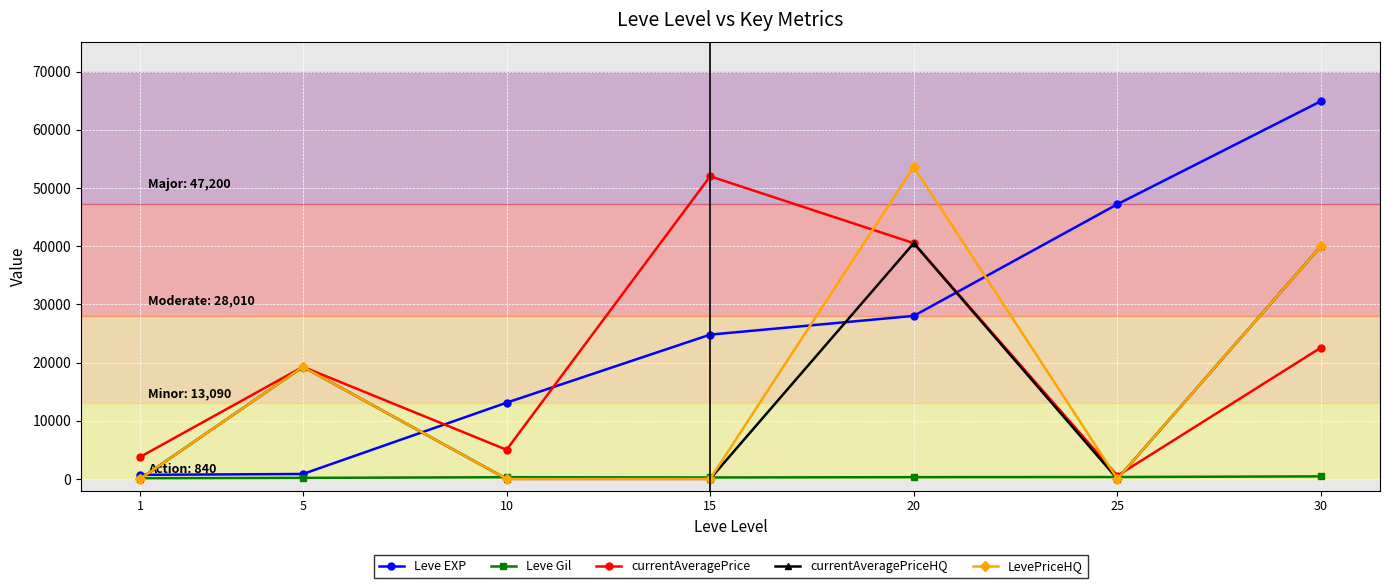

The value of currentAveragePrice at 10 is 2113. True or false?

False